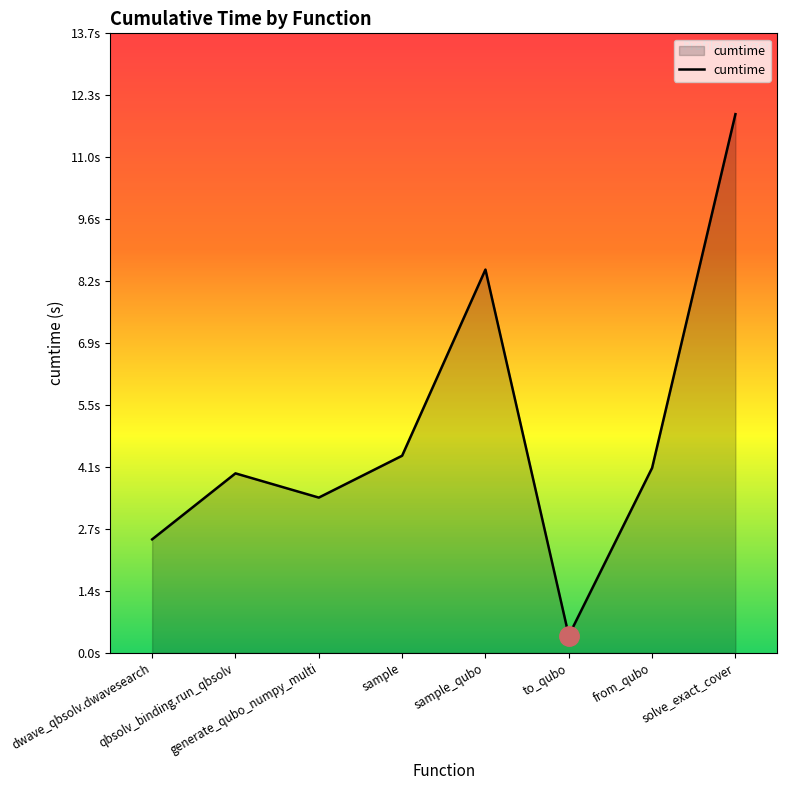

What is the change in value from dwave_qbsolv.dwavesearch to solve_exact_cover?

+9.4